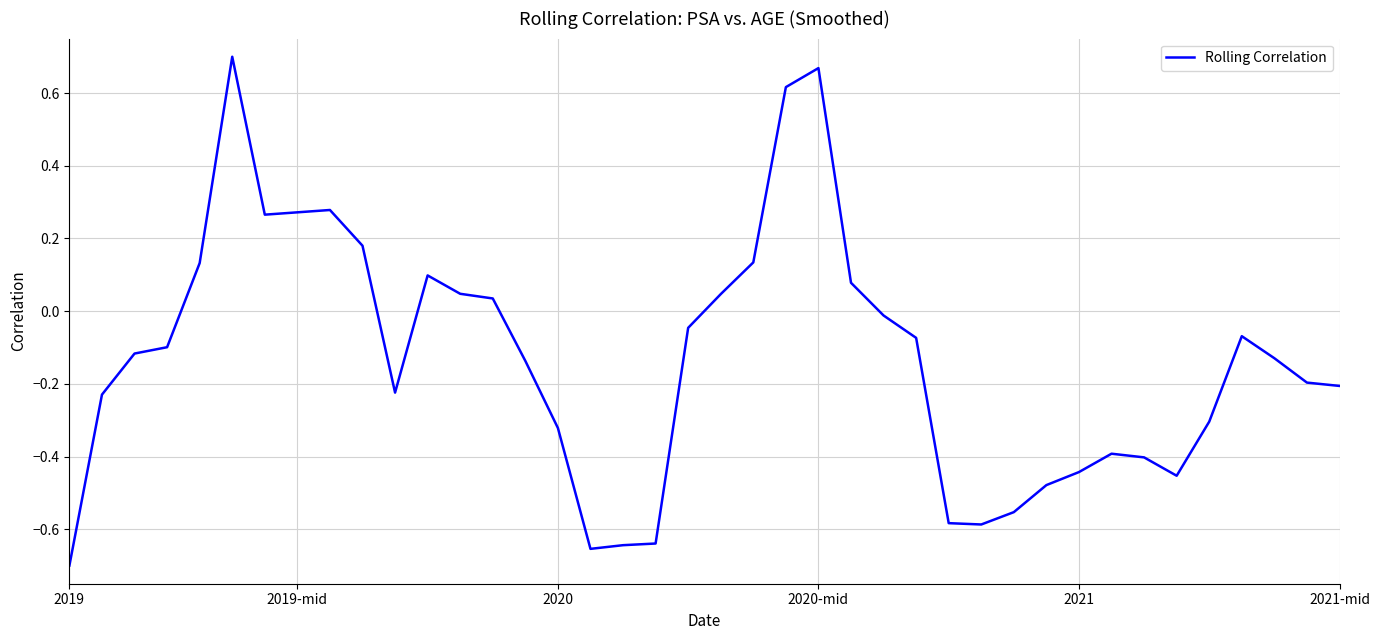

What is the difference between the maximum and minimum values?

1.4